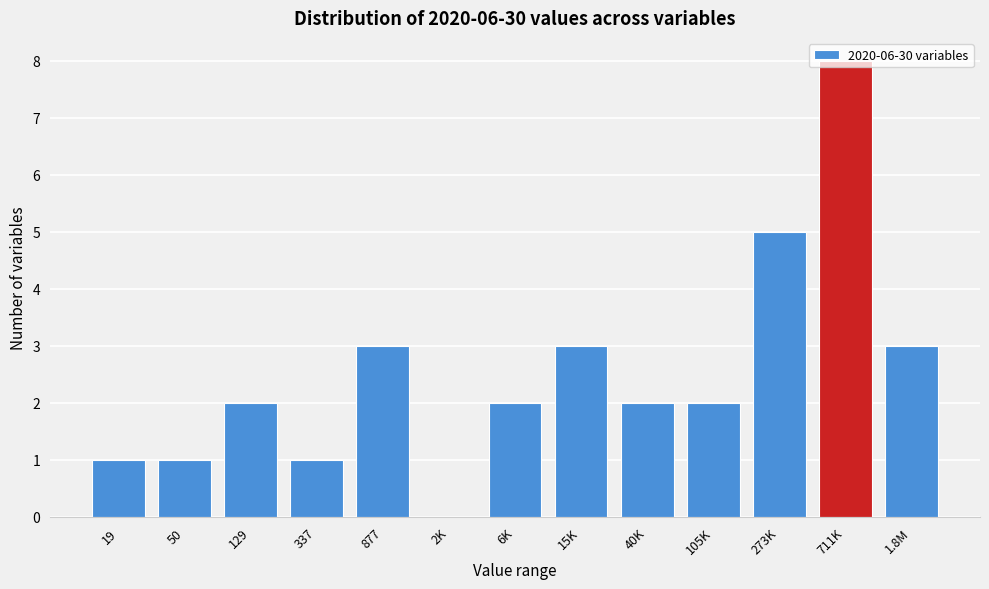

What is the sum of the values at 711K and 15K?

11